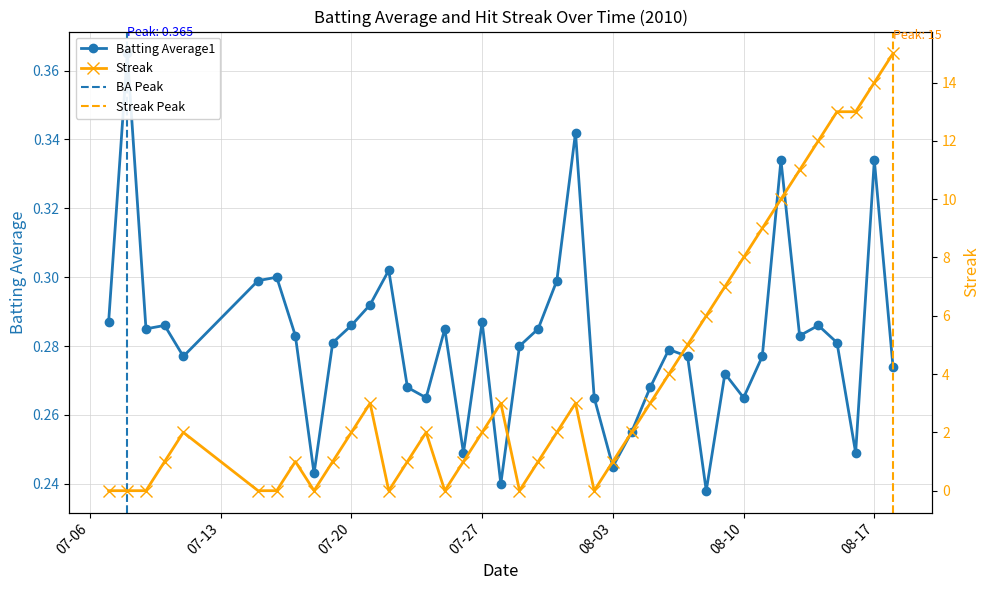

What are all the series names shown in the legend?

Batting Average1, Streak